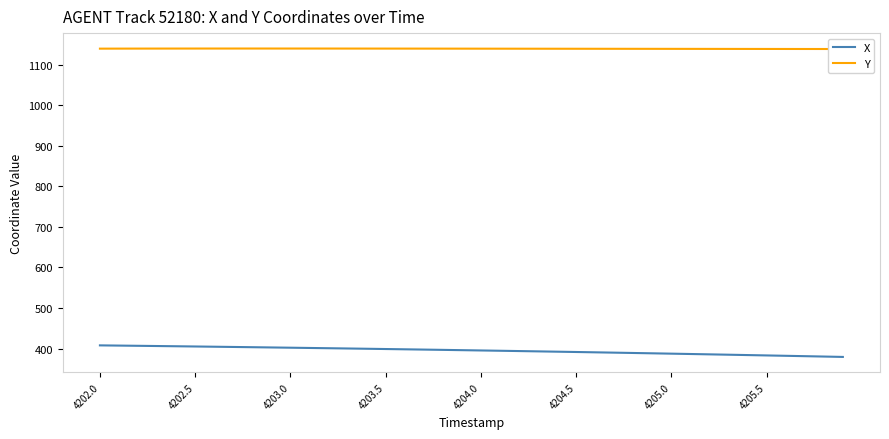

In Y, how many points are higher than both neighbors (excluding endpoints)?

1